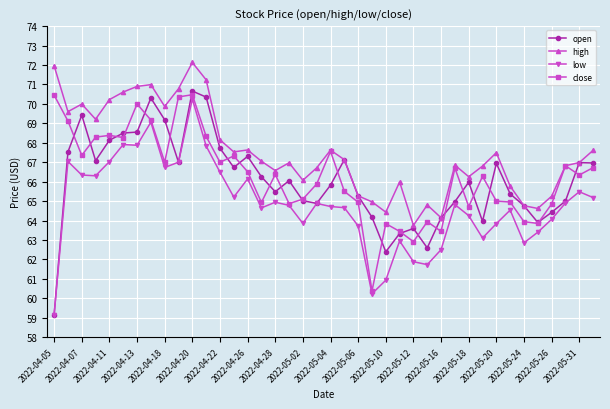

Which series has the largest total across all categories?

high